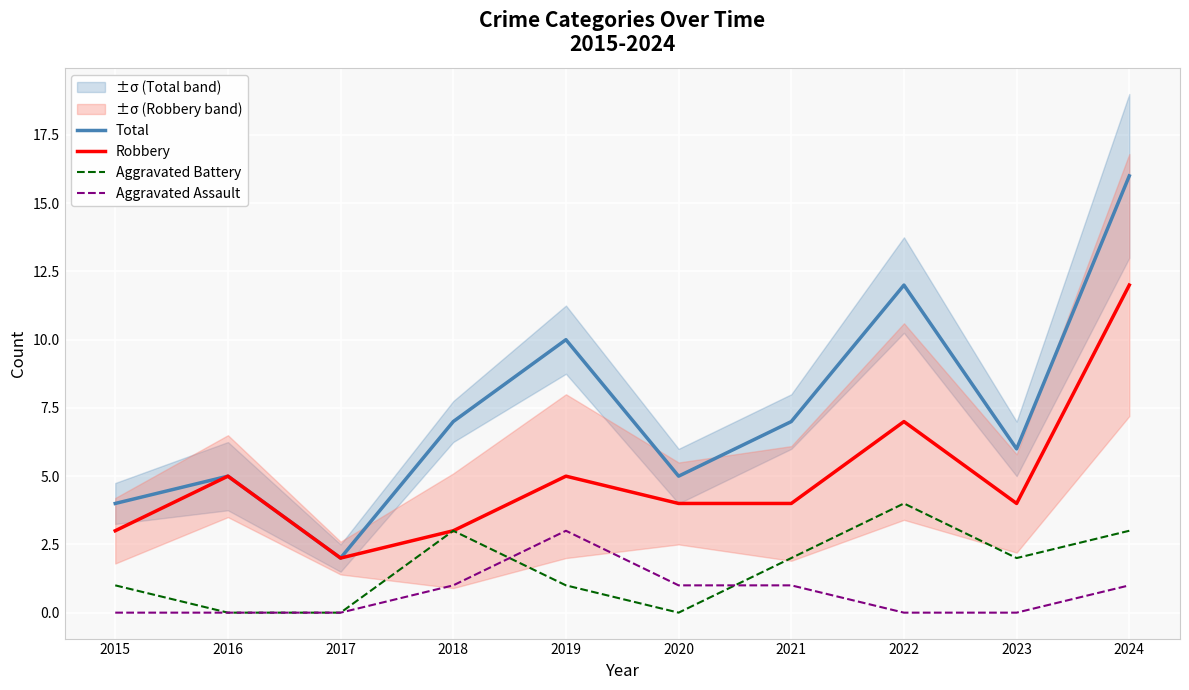

Reading left to right, extract all data points from this chart.

Total: 2015=4	2016=5	2017=2	2018=7	2019=10	2020=5	2021=7	2022=12	2023=6	2024=16
Robbery: 2015=3	2016=5	2017=2	2018=3	2019=5	2020=4	2021=4	2022=7	2023=4	2024=12
Aggravated Battery: 2015=1	2016=0	2017=0	2018=3	2019=1	2020=0	2021=2	2022=4	2023=2	2024=3
Aggravated Assault: 2015=0	2016=0	2017=0	2018=1	2019=3	2020=1	2021=1	2022=0	2023=0	2024=1